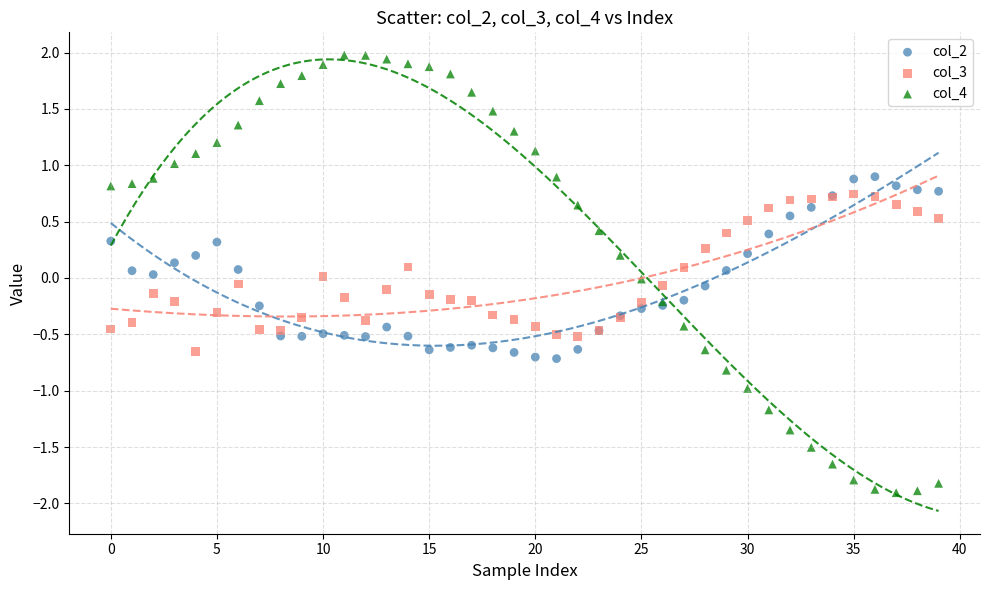

Which series has the largest Y range (max minus min)?

col_4